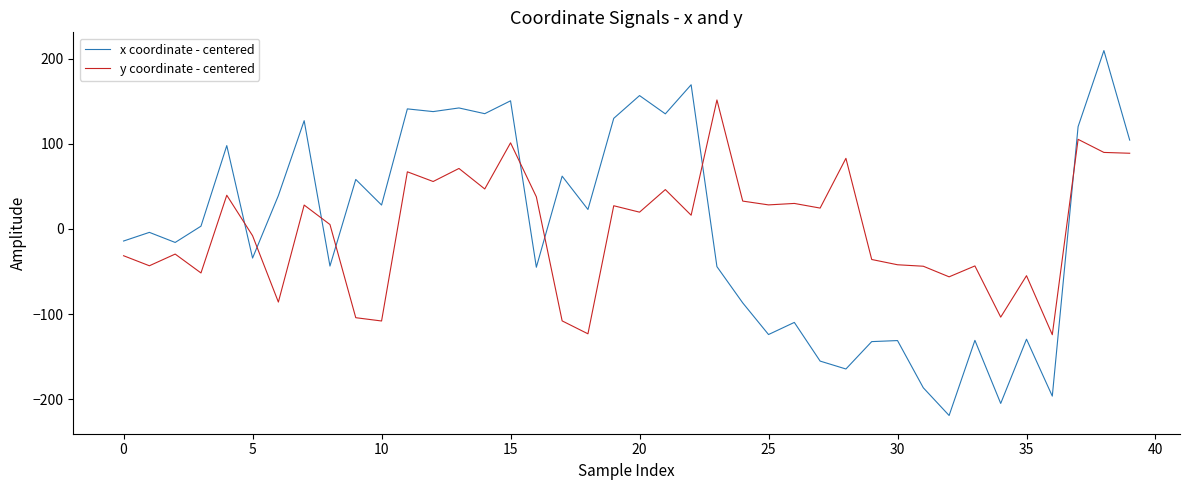

True or false: y coordinate - centered and x coordinate - centered intersect in this chart.

True